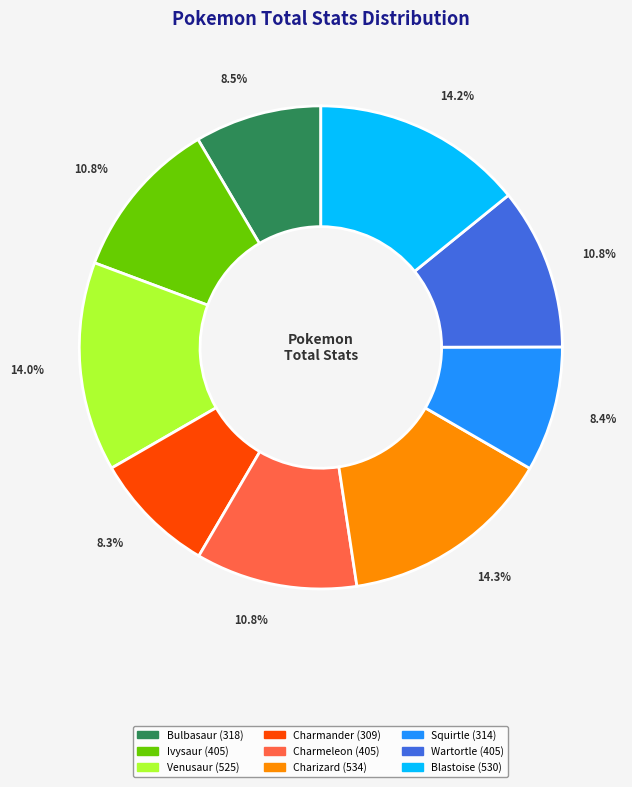

Do Bulbasaur and Wartortle together represent more than half of the pie?

No